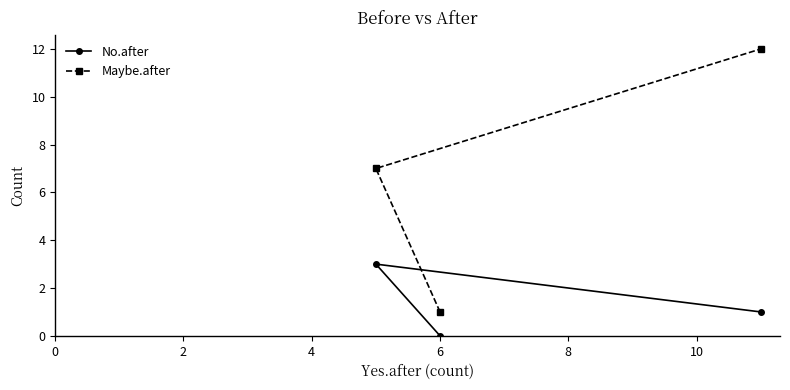

What is the difference between the maximum and minimum values in the Maybe.after series?

11